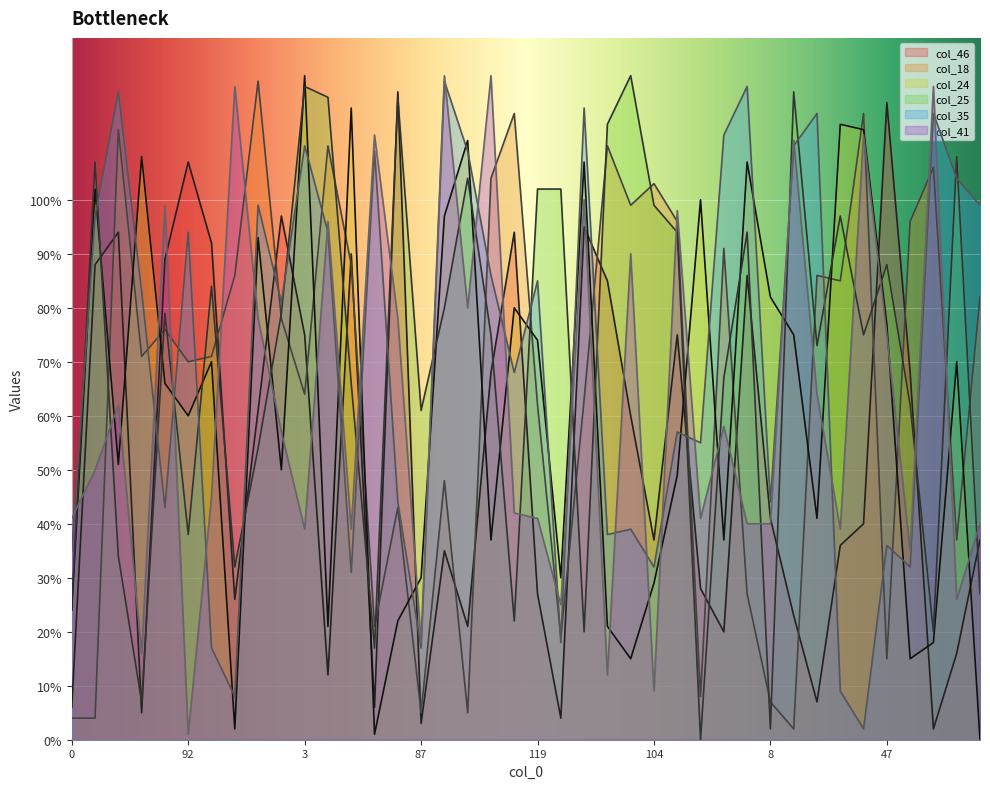

At how many categories does at least one series exceed 101?

30